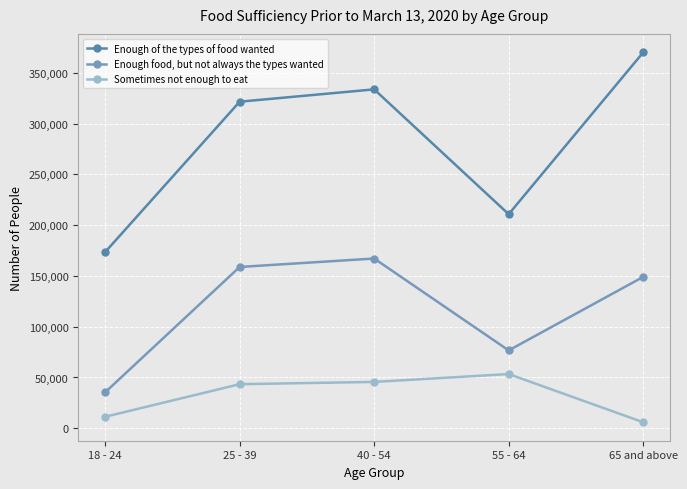

Reading right to left, extract all data points from this chart.

Enough of the types of food wanted: 65 and above=370206	55 - 64=210836	40 - 54=333780	25 - 39=321639	18 - 24=173549
Enough food, but not always the types wanted: 65 and above=149085	55 - 64=76679	40 - 54=167176	25 - 39=158869	18 - 24=35458
Sometimes not enough to eat: 65 and above=5946	55 - 64=53403	40 - 54=45645	25 - 39=43412	18 - 24=11332